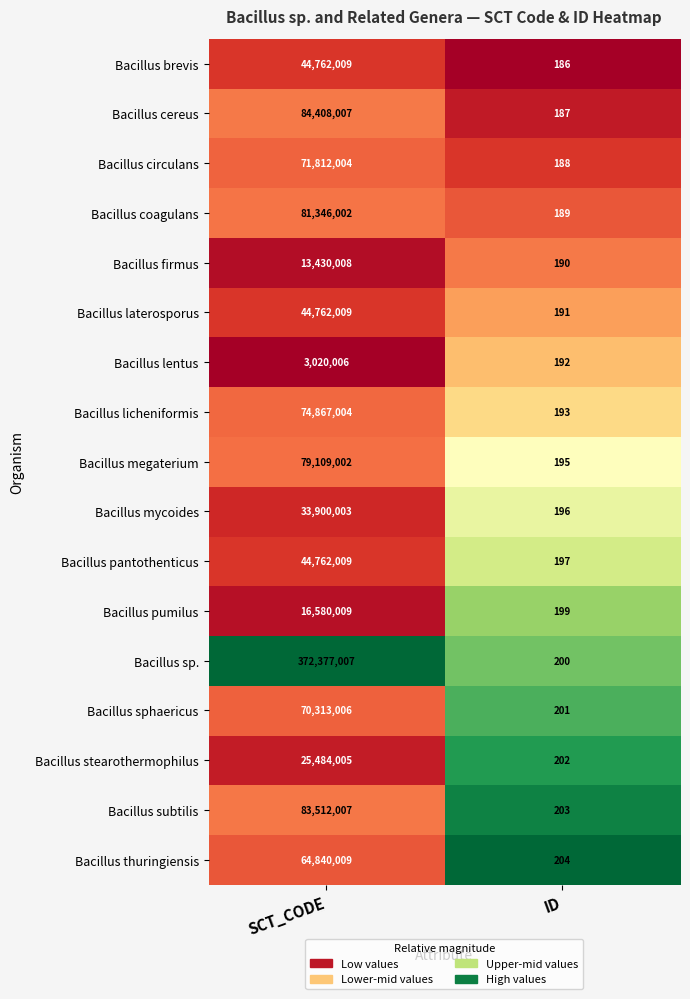

Which series has the largest total across all categories?

Bacillus sp.